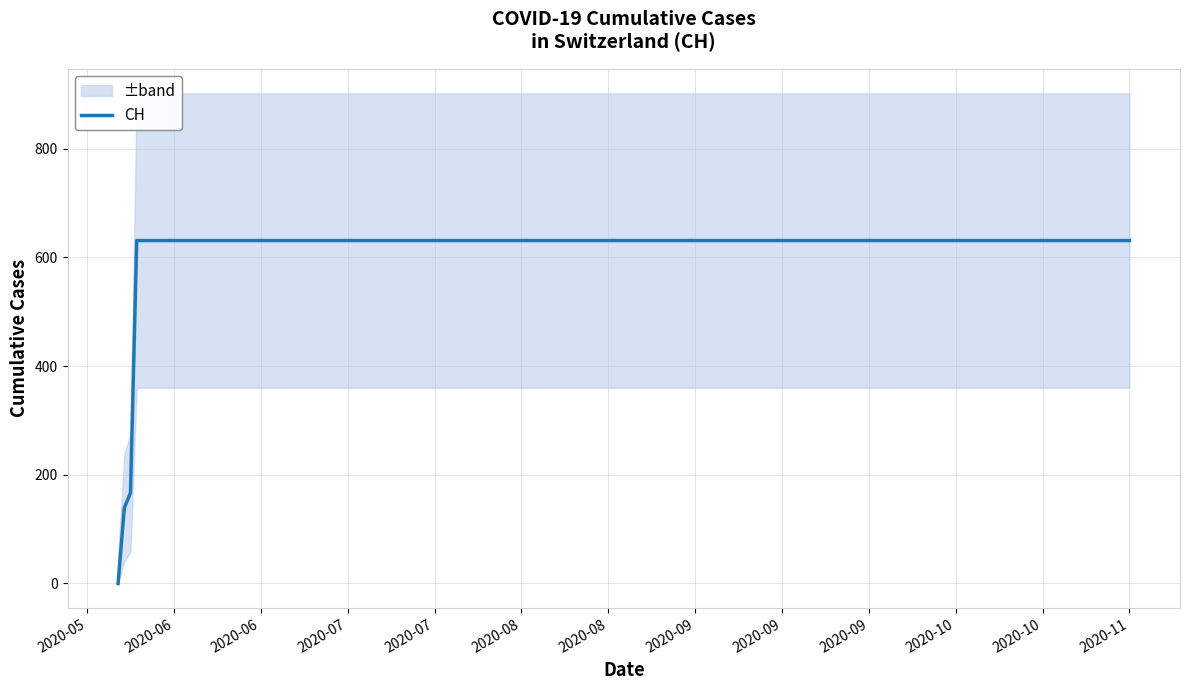

What is the value of the 20th point from the left?

631